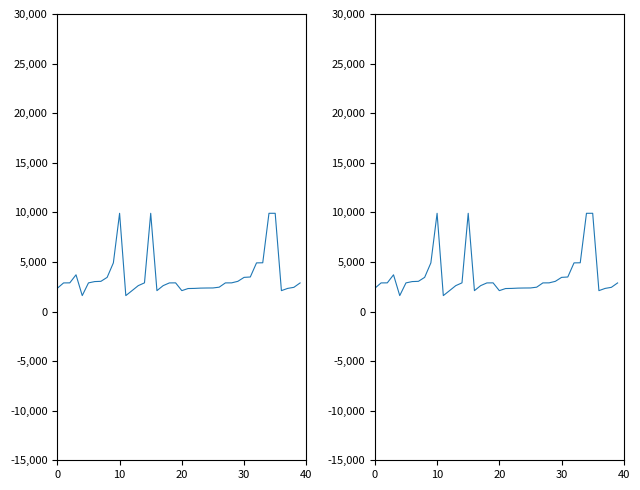

What is the average value?

3542